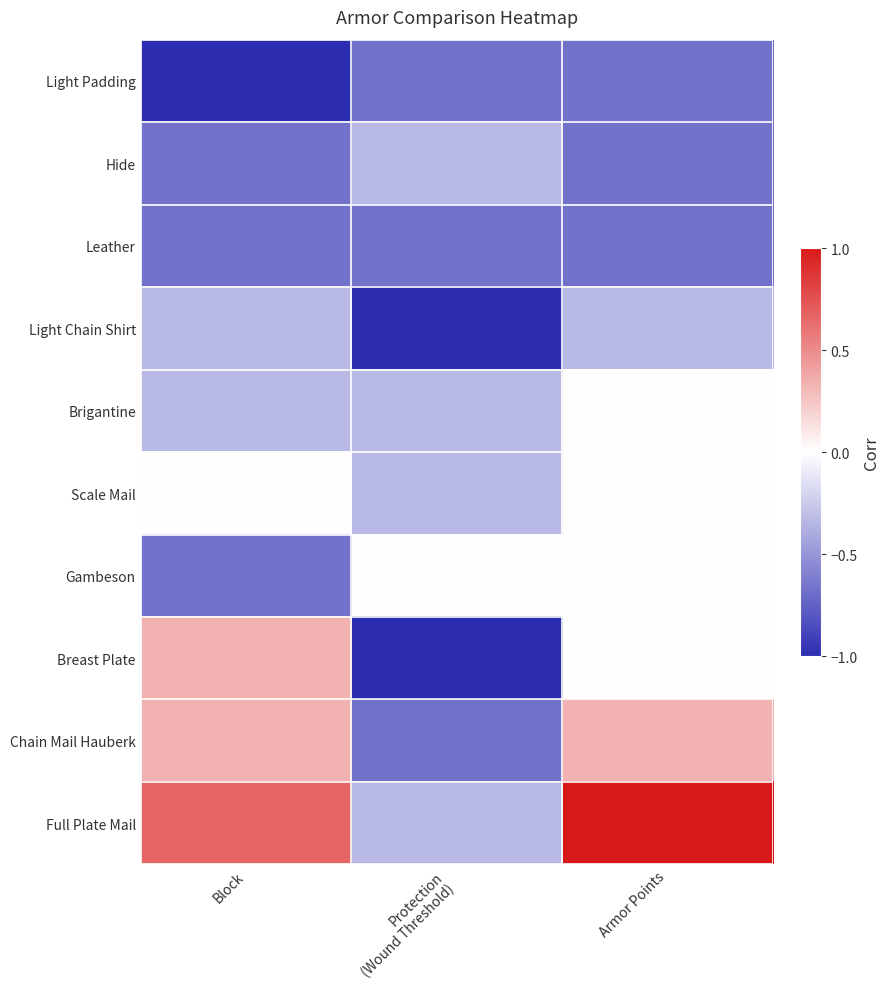

How many distinct data groups are displayed?

10